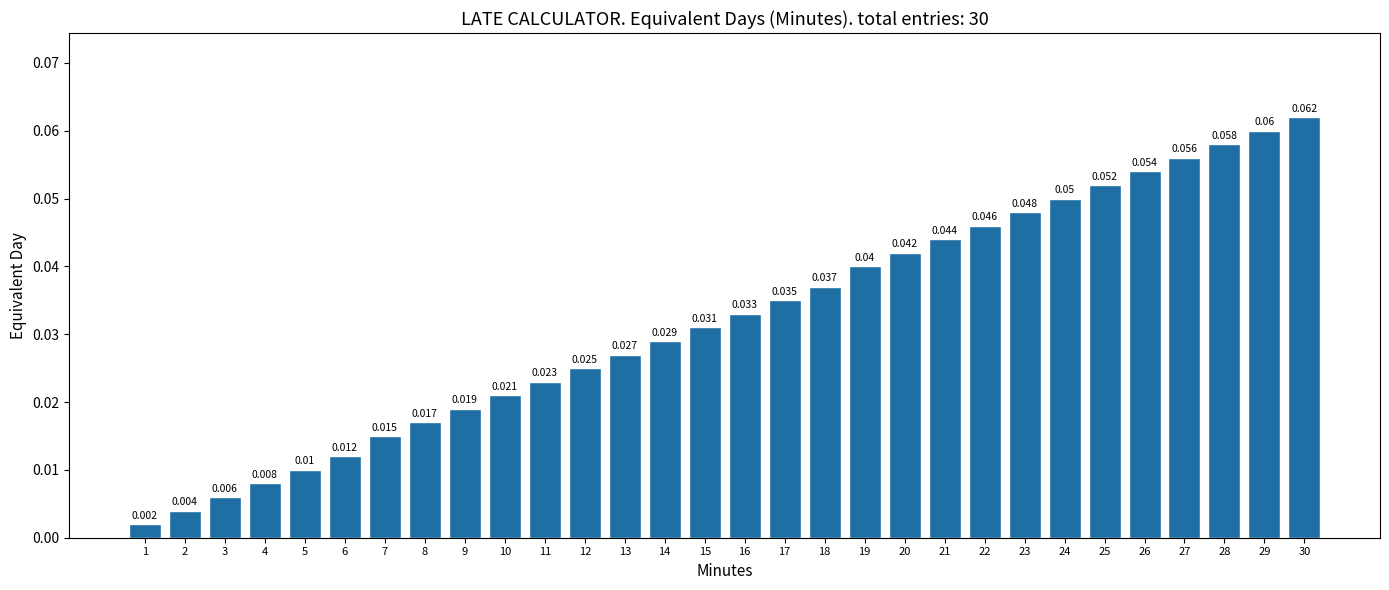

How many series are shown in this chart?

1